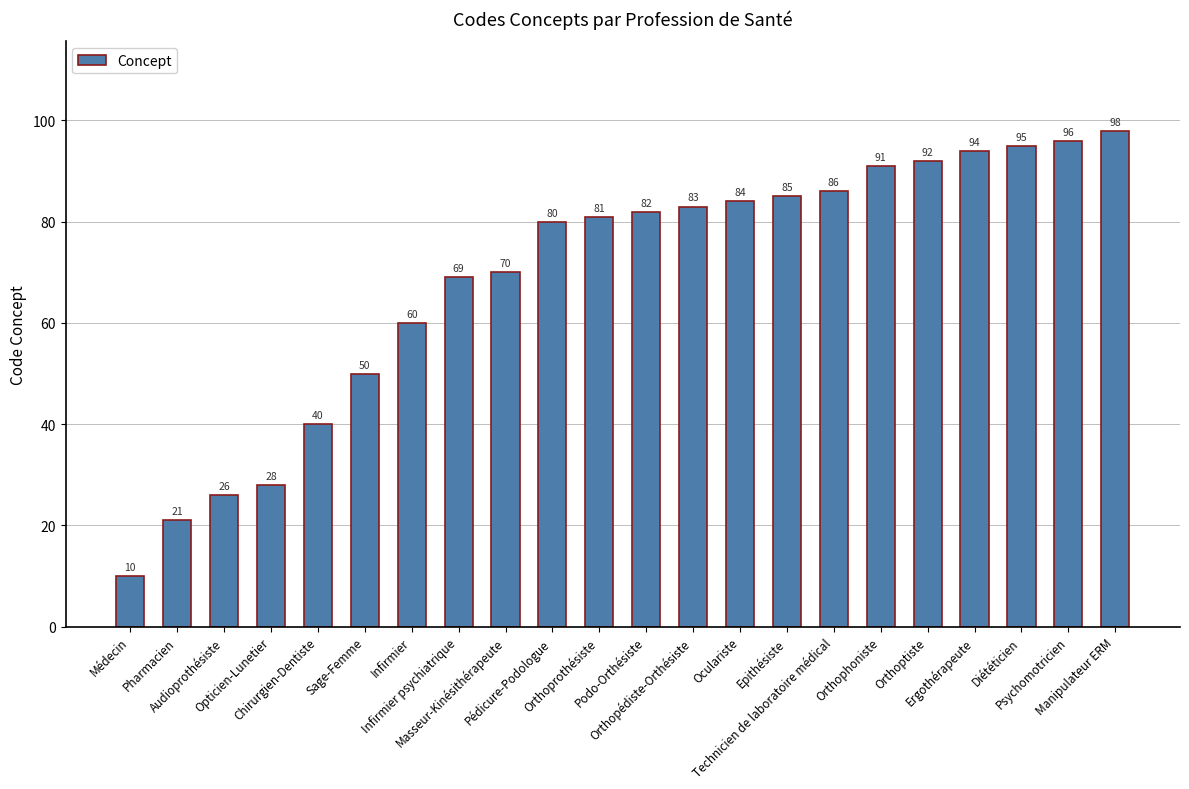

Where is the data nearest to the value 54?

Sage-Femme